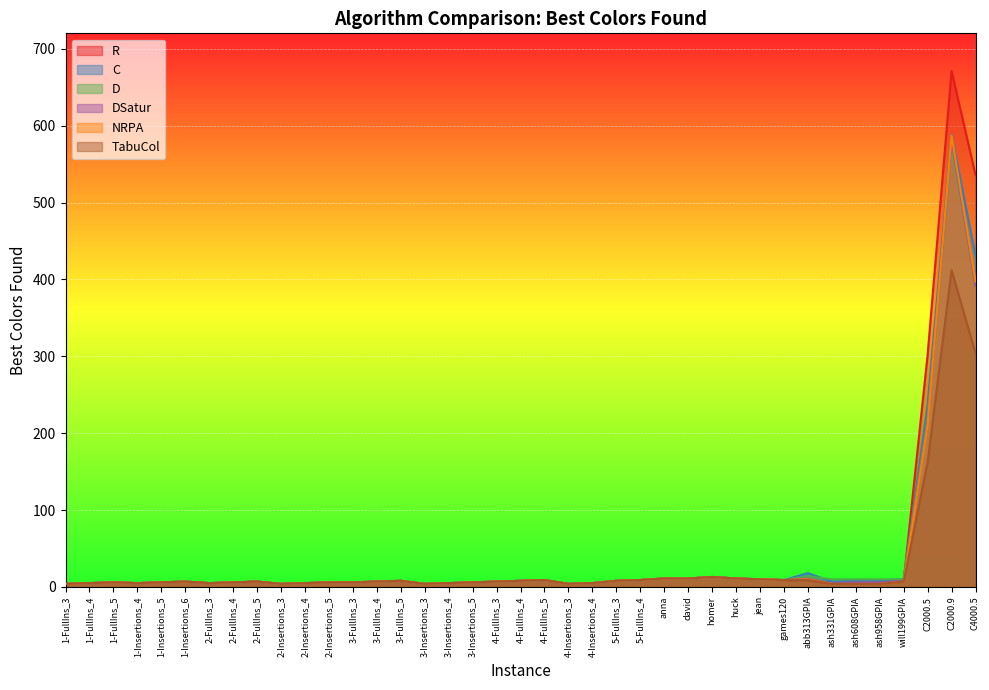

At which category does the chart reach its peak across all series?

C2000.9